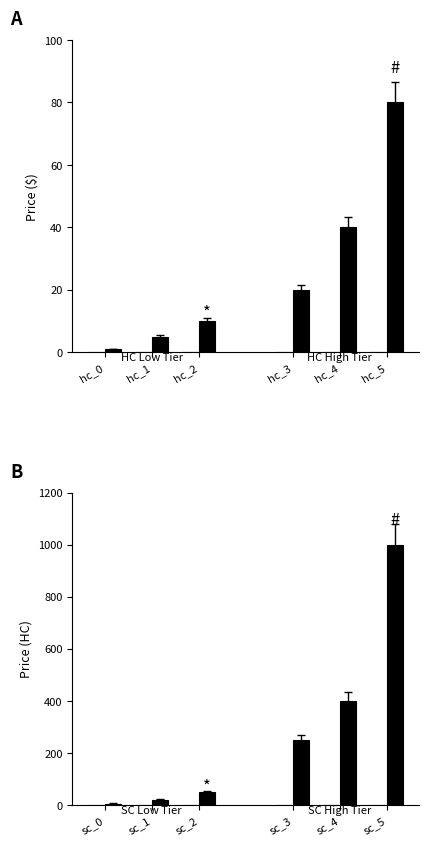

What is the value of the price (HC group 2) bar at the 1st from the left?

20.0